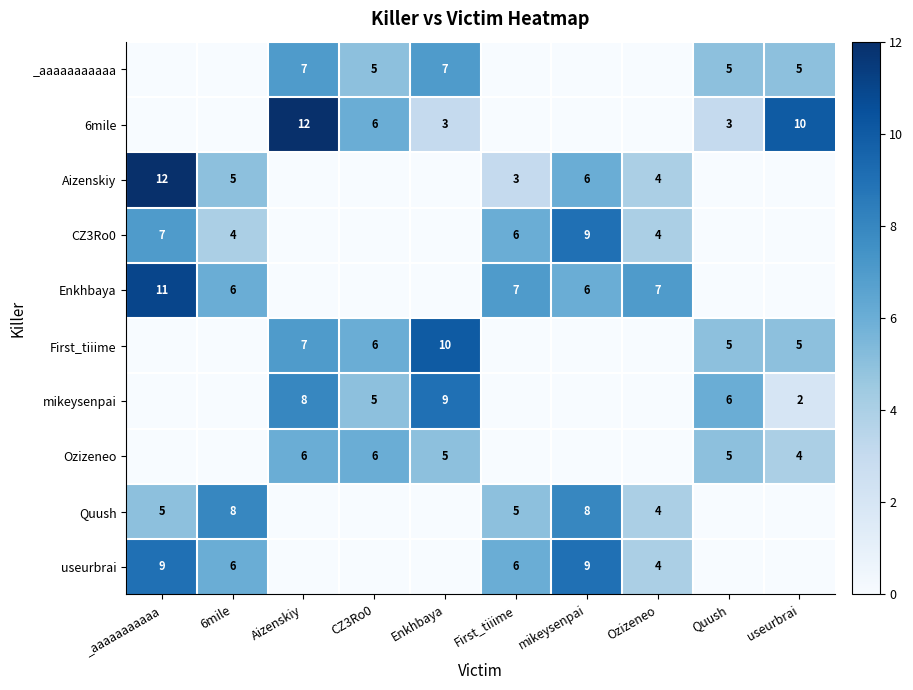

What is the difference between the Aizenskiy values at 6mile and _aaaaaaaaaaa?

7